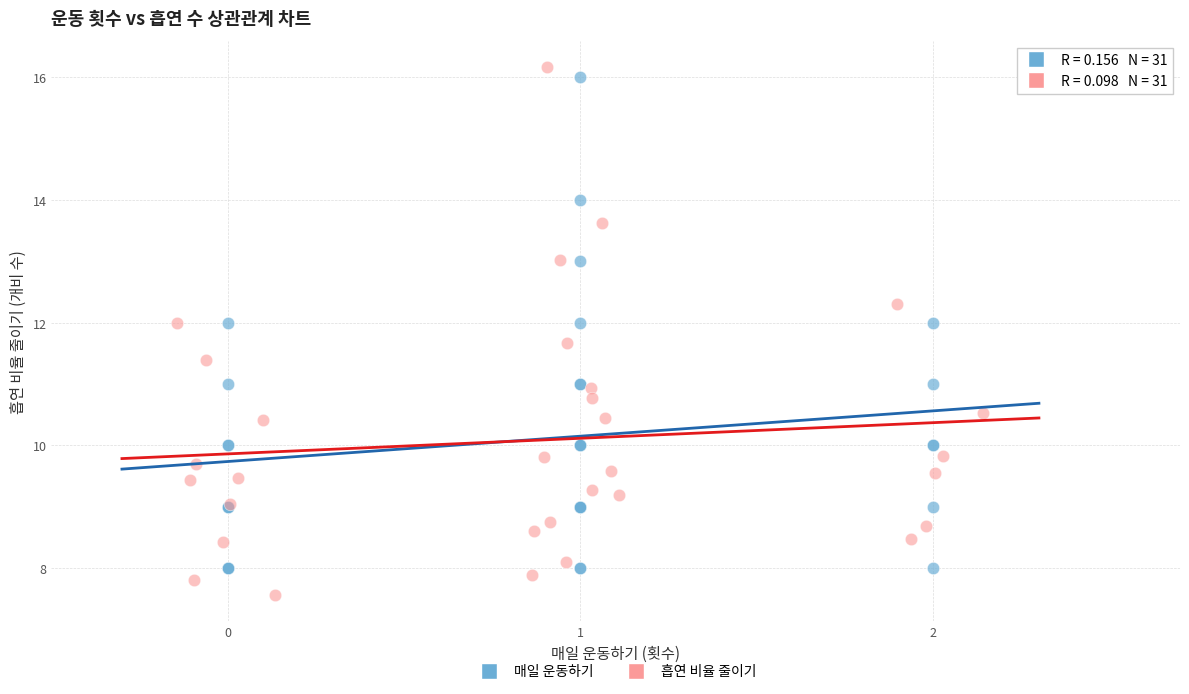

Which series has the widest spread of Y values?

흡연 비율 줄이기